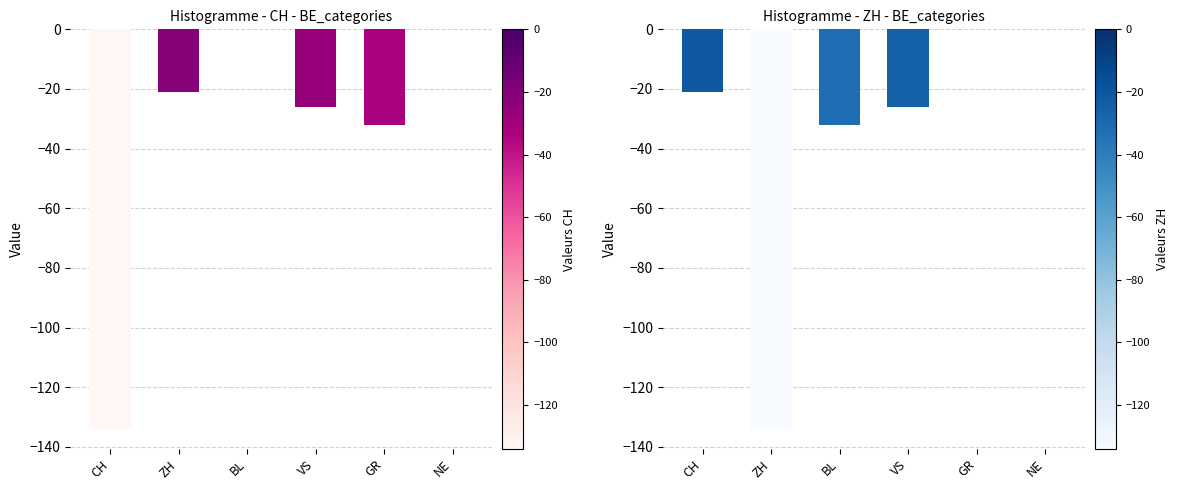

Reading right to left, list all the values displayed in this chart.

CH: 0	-32	-26	0	-21	-134
ZH: 0	0	-26	-32	-134	-21